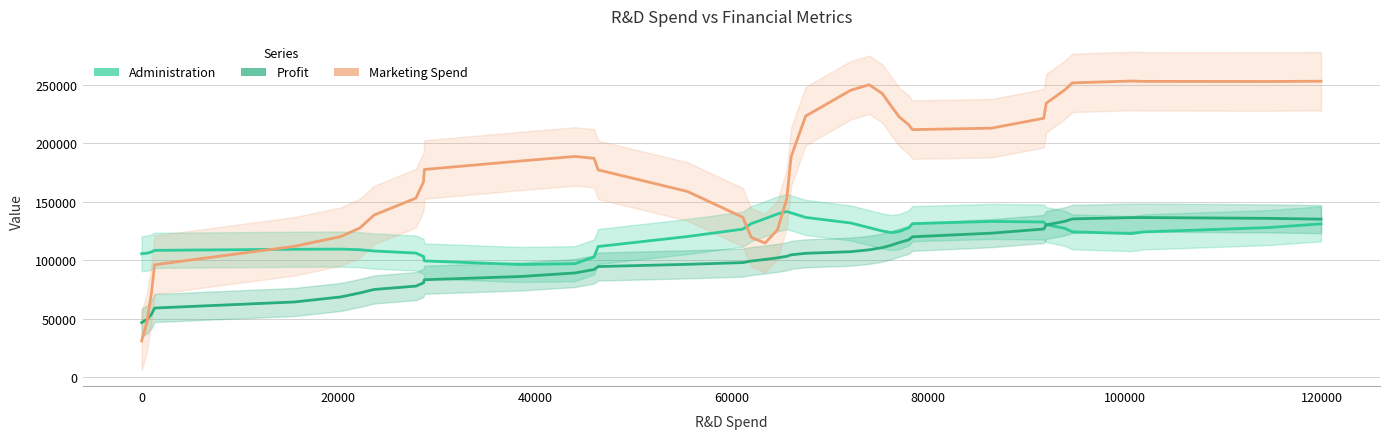

How many lines are shown in the chart?

3